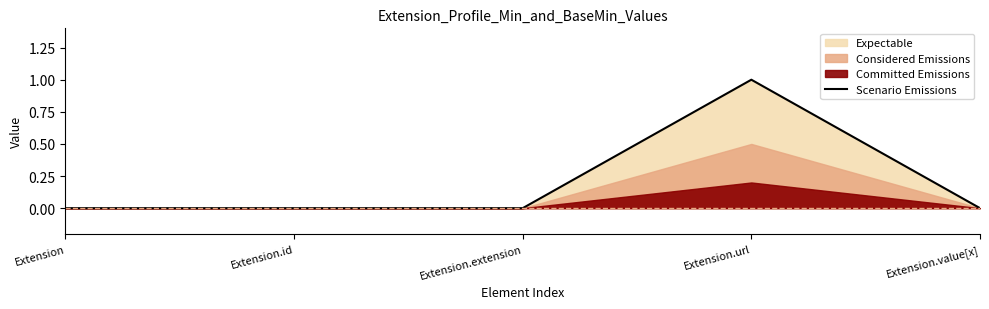

Between Extension and Extension.url, which is larger?

Extension.url